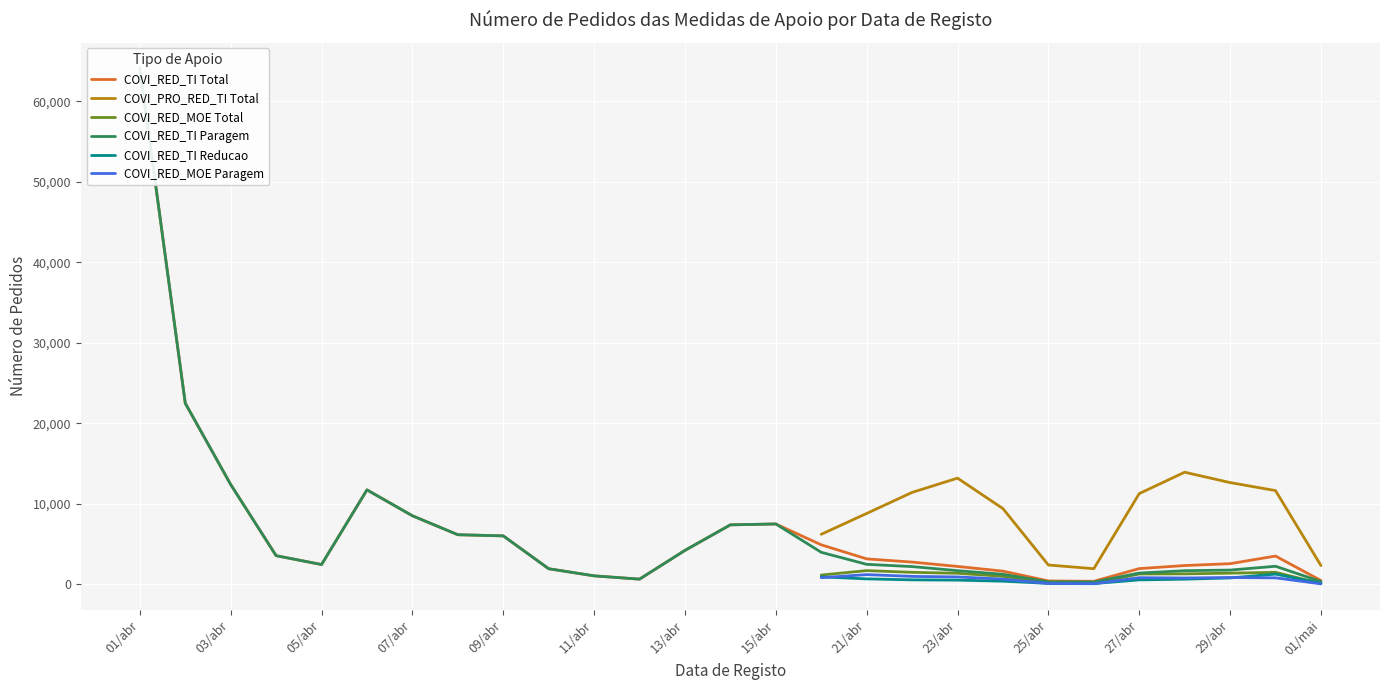

List the series in order of their peak value, highest first.

COVI_RED_TI Total, COVI_PRO_RED_TI Total, COVI_RED_MOE Total, COVI_RED_TI Paragem, COVI_RED_TI Reducao, COVI_RED_MOE Paragem